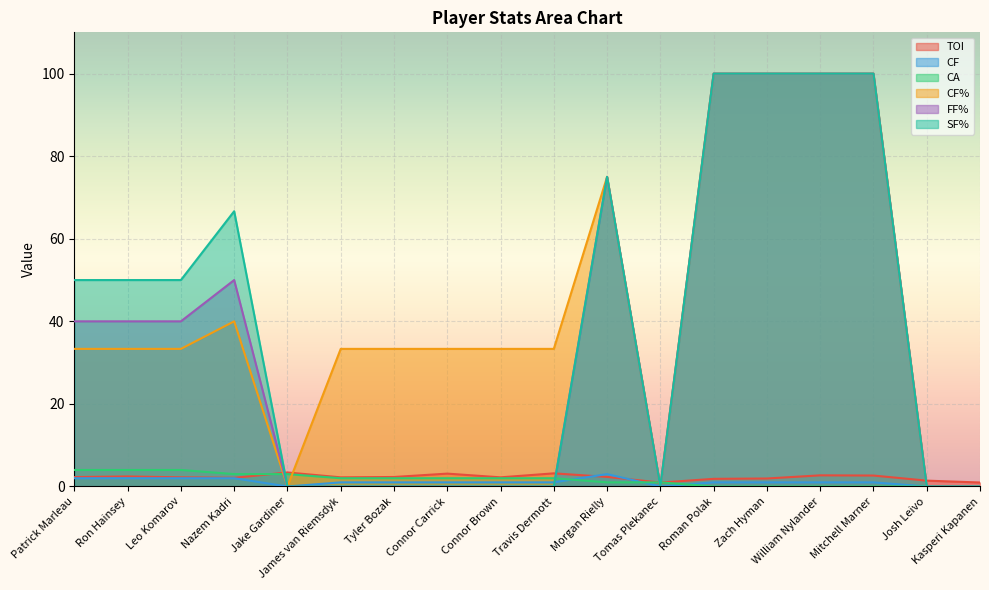

Which series has the widest spread of values?

CF%